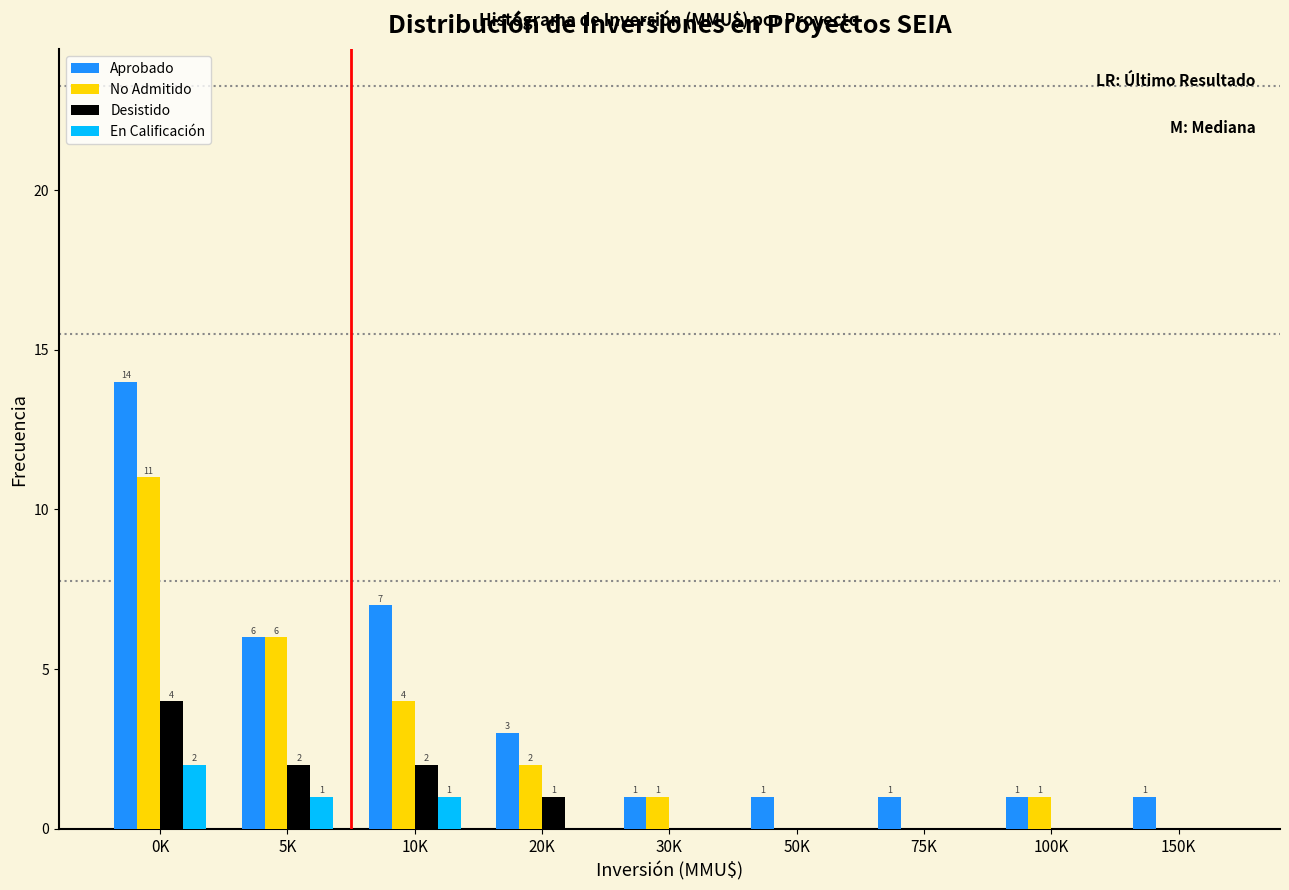

Reading left to right, transcribe all the data shown in this chart.

Aprobado: 0K=14	5K=6	10K=7	20K=3	30K=1	50K=1	75K=1	100K=1	150K=1
No Admitido: 0K=11	5K=6	10K=4	20K=2	30K=1	50K=0	75K=0	100K=1	150K=0
Desistido: 0K=4	5K=2	10K=2	20K=1	30K=0	50K=0	75K=0	100K=0	150K=0
En Calificación: 0K=2	5K=1	10K=1	20K=0	30K=0	50K=0	75K=0	100K=0	150K=0